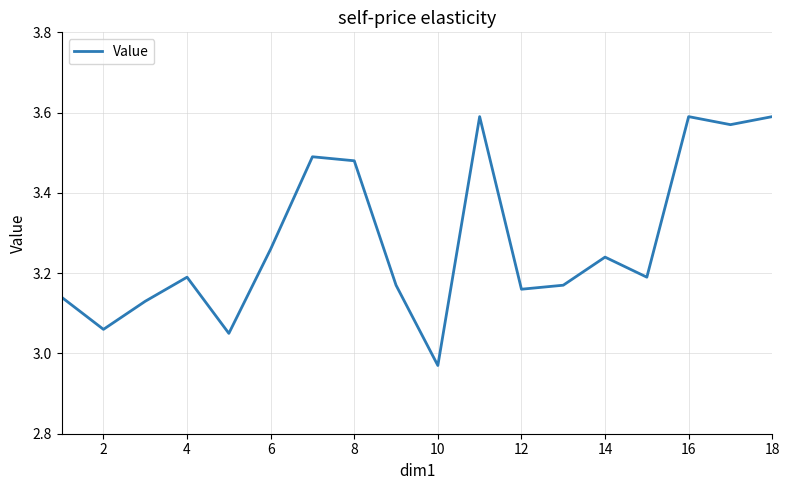

What is the difference between the maximum and minimum values?

0.6